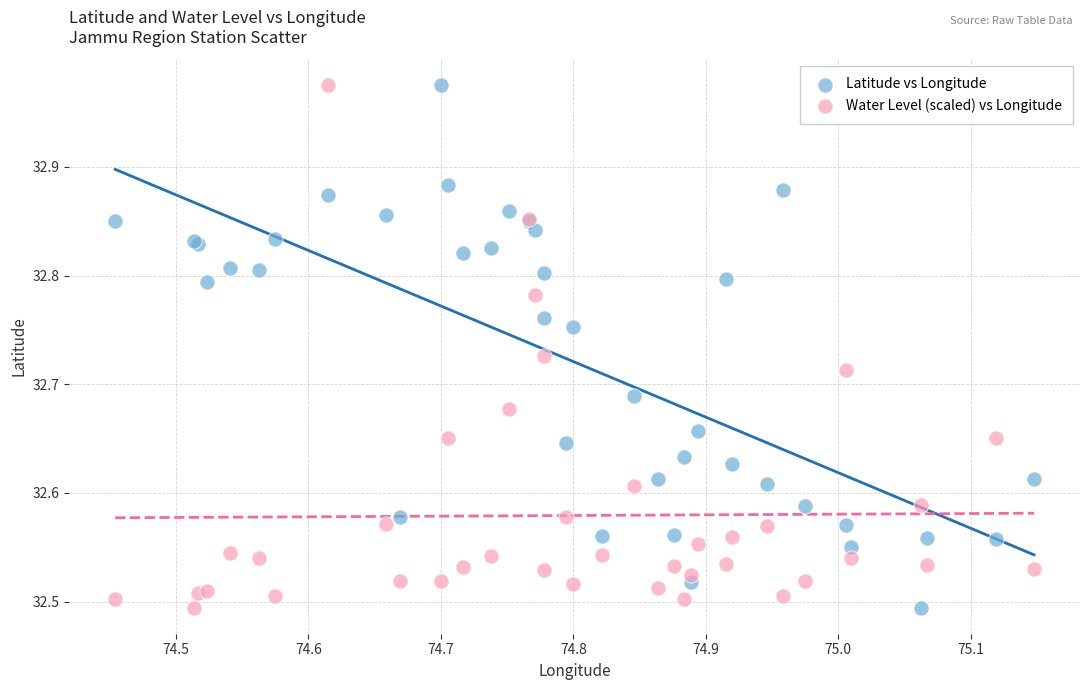

What are all the series names shown in the legend?

Latitude vs Longitude, Water Level (scaled) vs Longitude